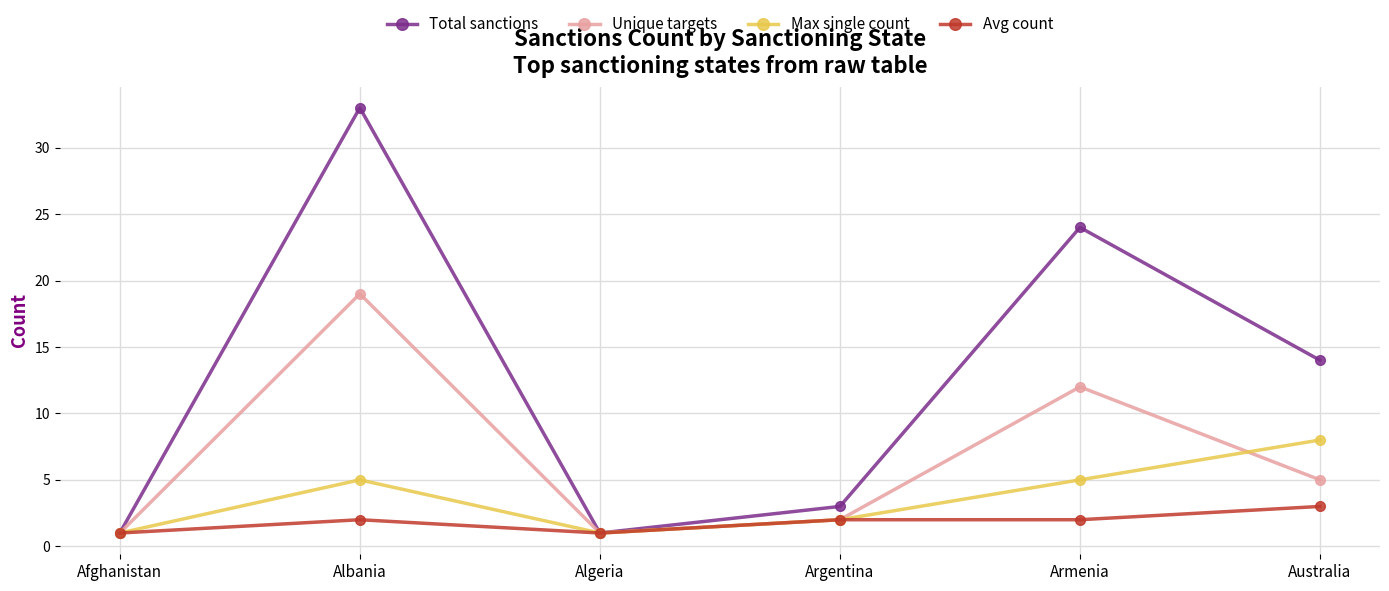

What value does the Total sanctions series have at Armenia?

24